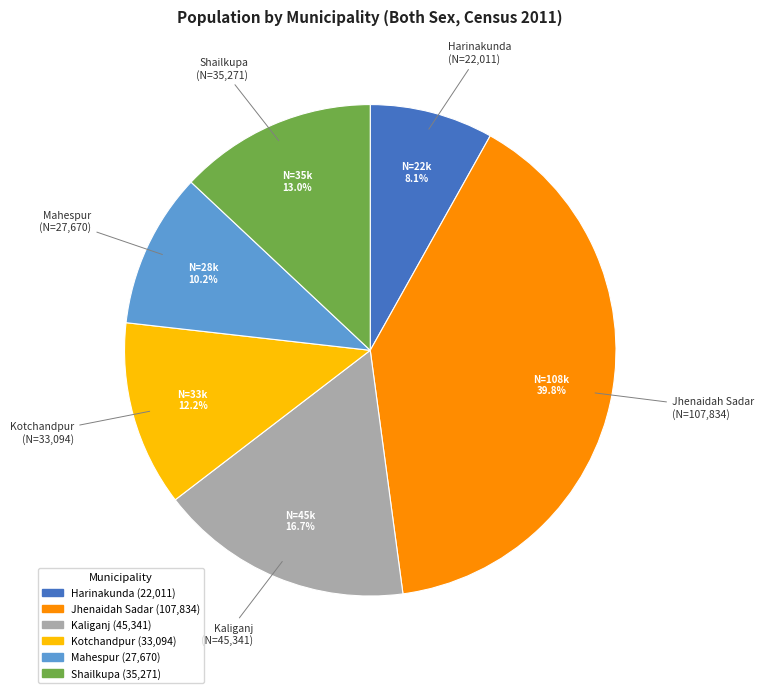

Does any single category account for the majority?

No